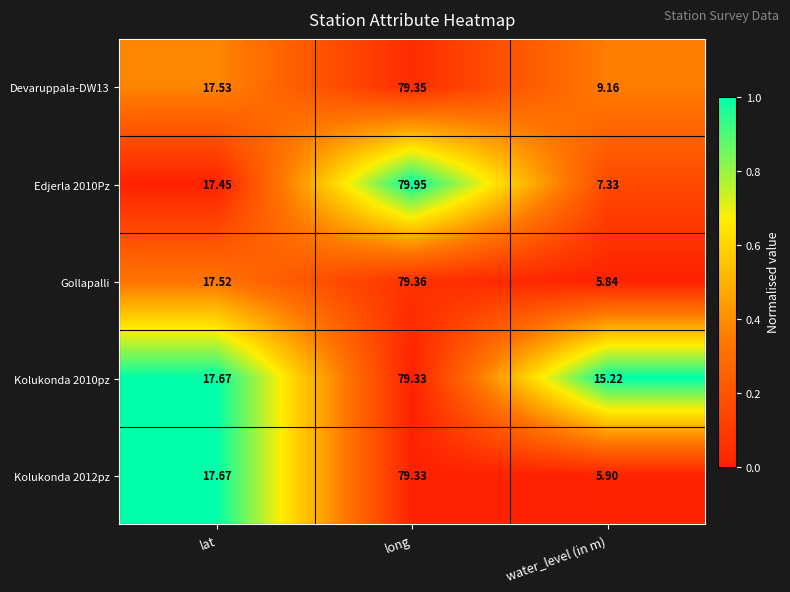

Is the value of Kolukonda 2010pz at water_level (in m) greater than the value of Kolukonda 2012pz at long?

No